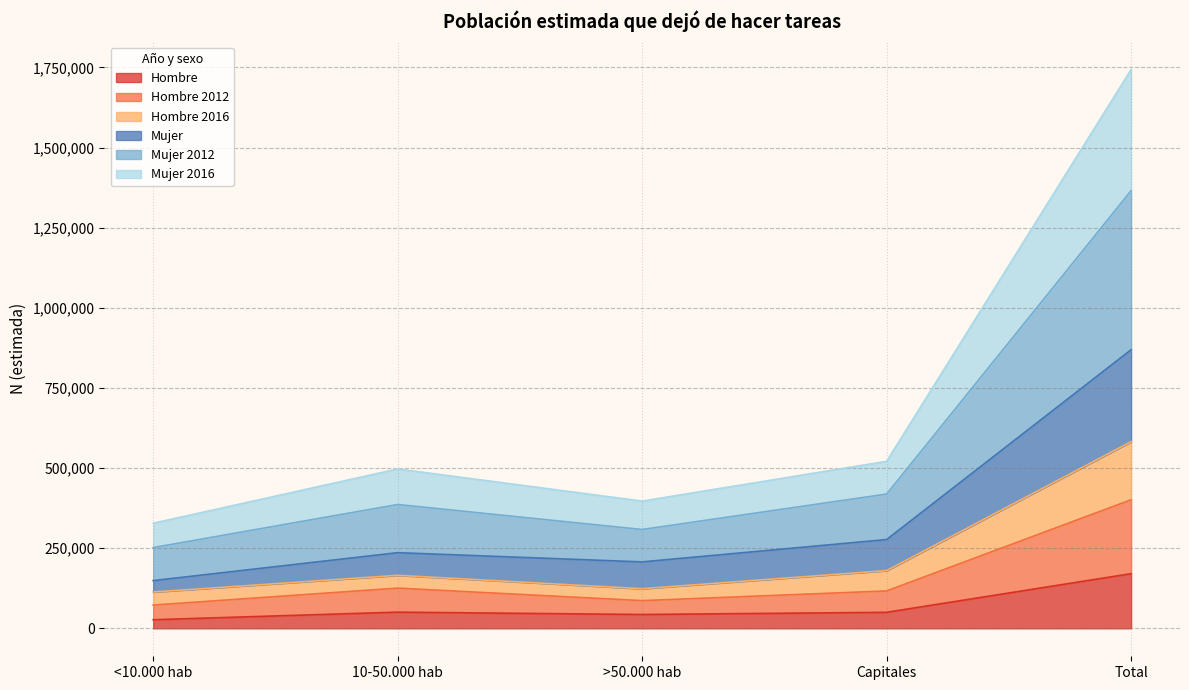

At which label does Hombre reach its peak?

Total